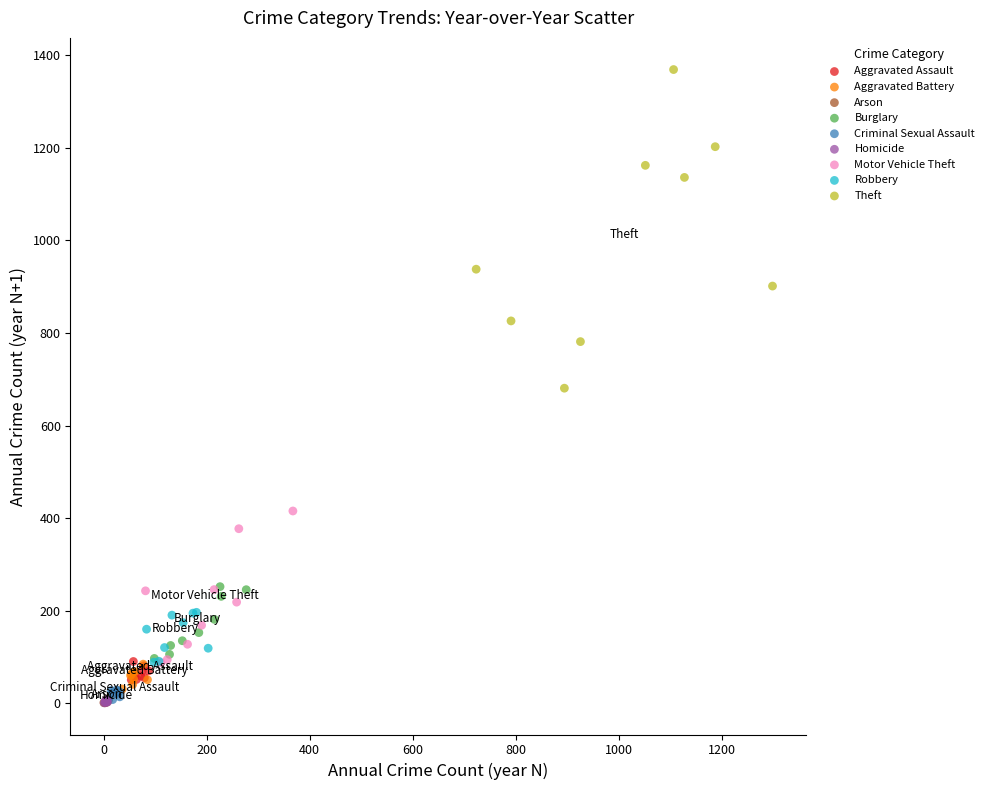

Which series contains the highest Y value?

Theft